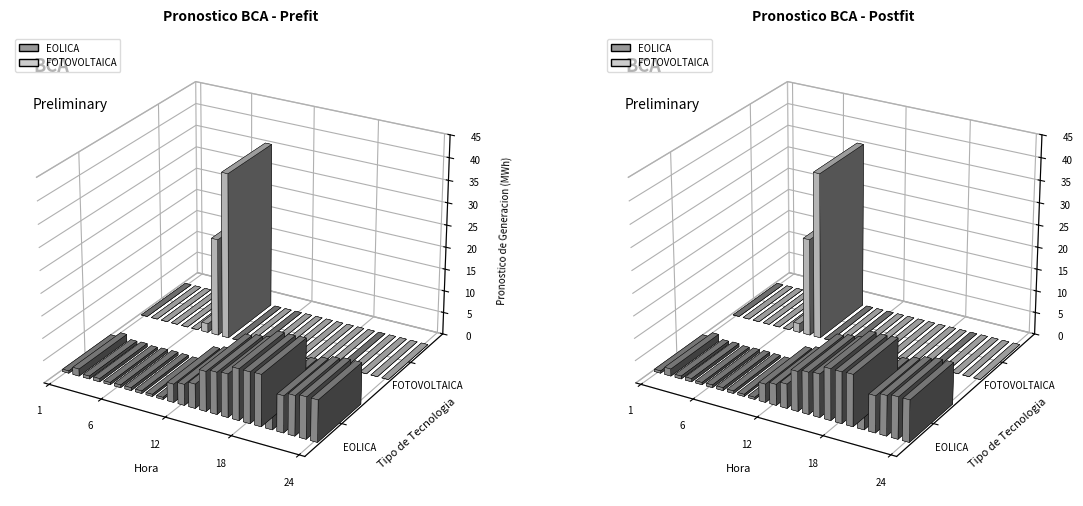

List the labels in order of EOLICA value, largest first.

19, 17, 18, 16, 15, 23, 24, 22, 14, 21, 20, 13, 12, 11, 2, 4, 3, 7, 6, 8, 1, 5, 9, 10